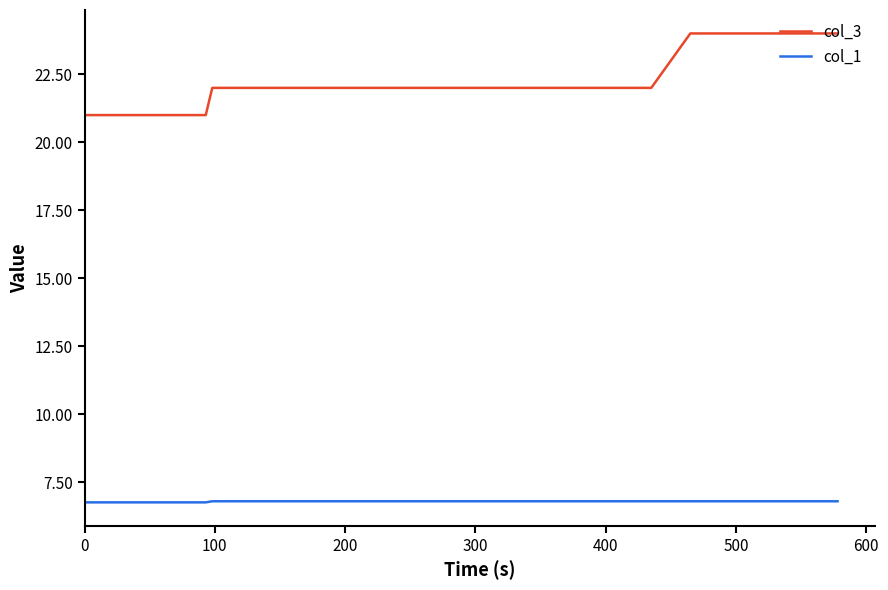

Which series has the widest spread of values?

col_3